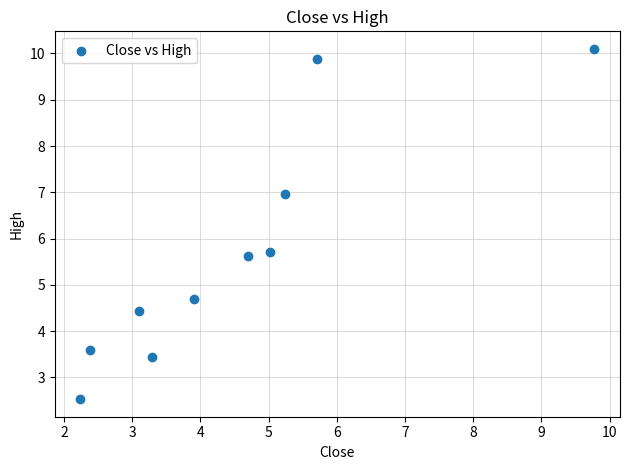

What Y value in the scatter plot is closest to 6?

5.7